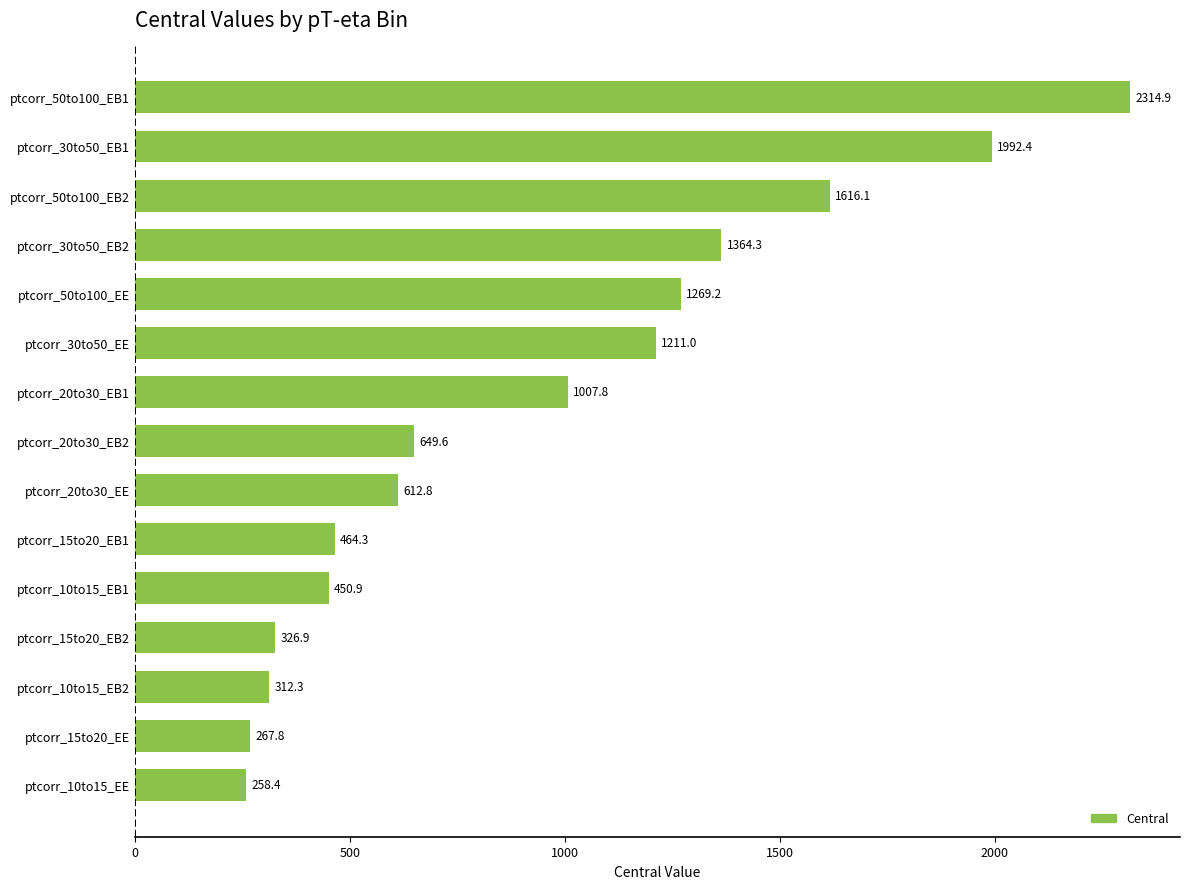

What is the difference between the maximum and minimum values?

2056.5